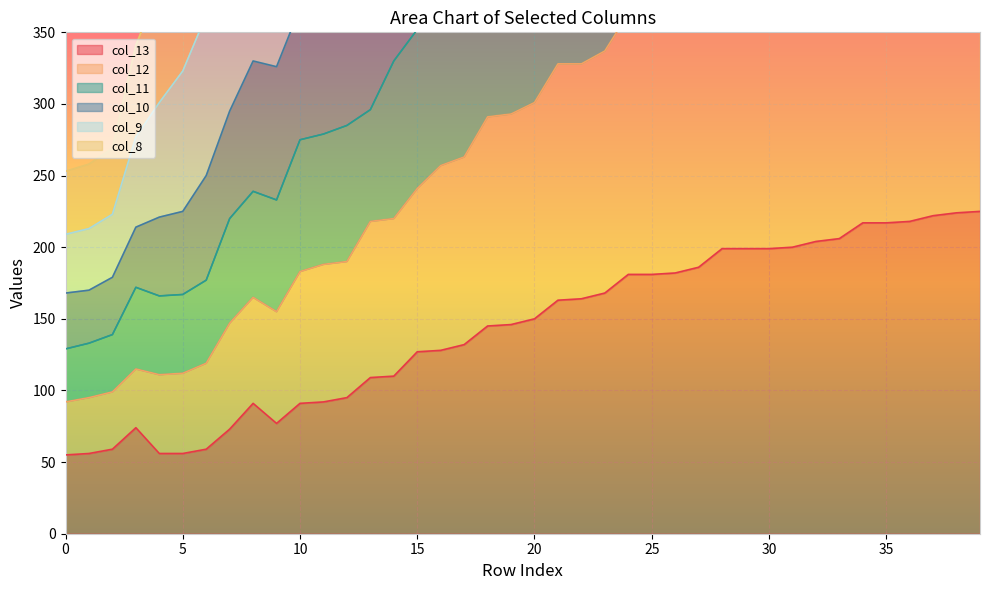

The value of col_8 at 12 is 112. True or false?

False